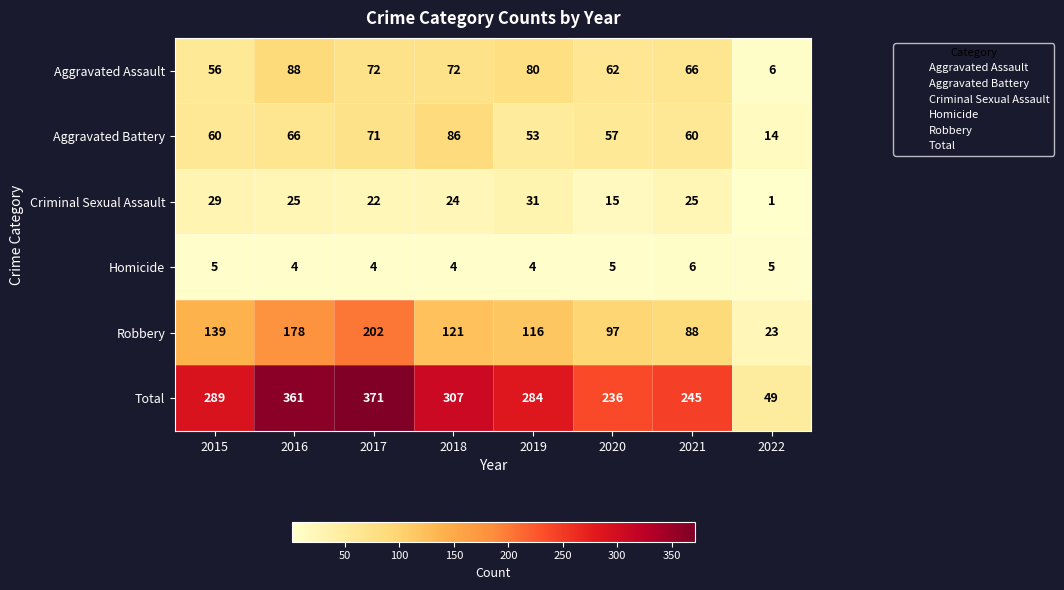

What is the average value of the Aggravated Assault series?

63